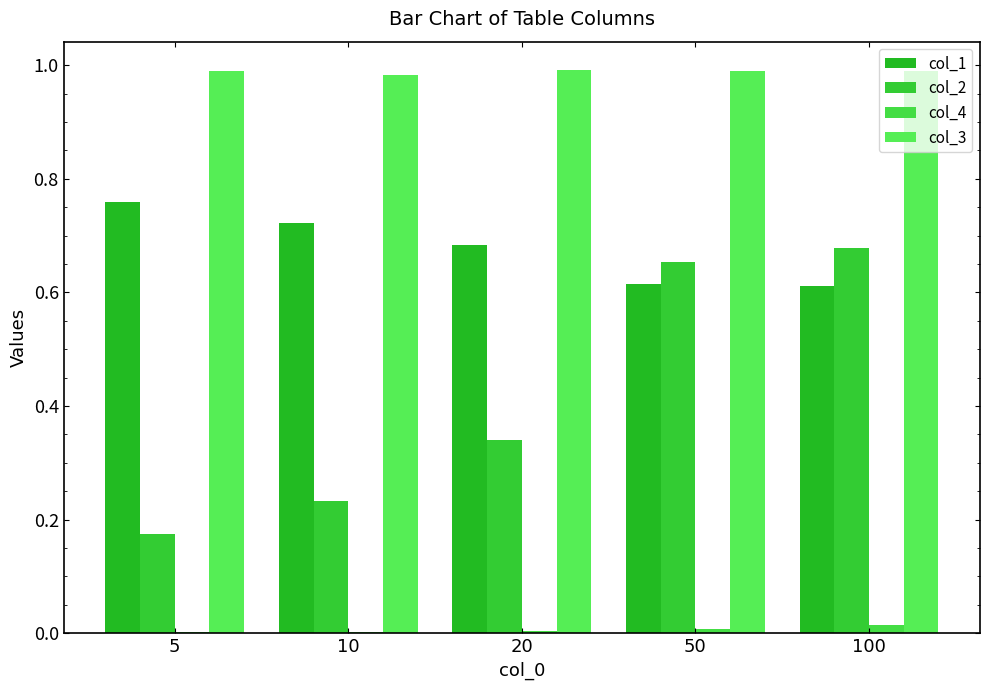

What are all the series names shown in the legend?

col_1, col_2, col_4, col_3